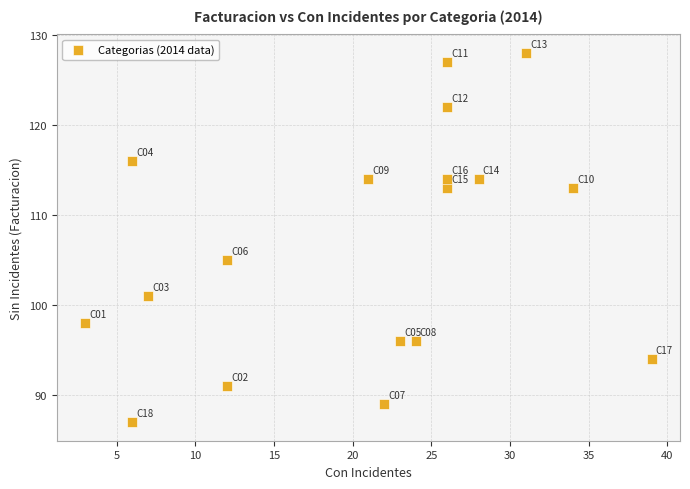

What Y value in the scatter plot is closest to 107?

105